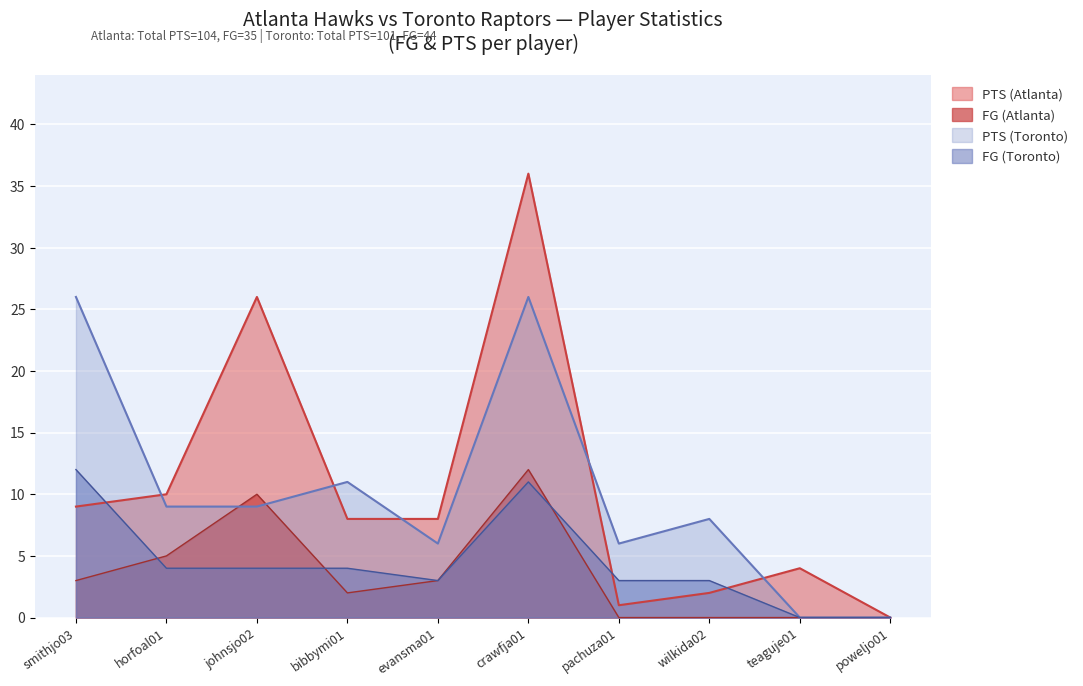

What is the sum of the FG (Atlanta) values at horfoal01 and johnsjo02?

15